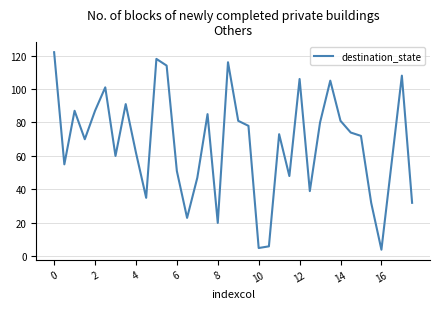

True or false: there are more than 0 points higher than both neighbors.

True